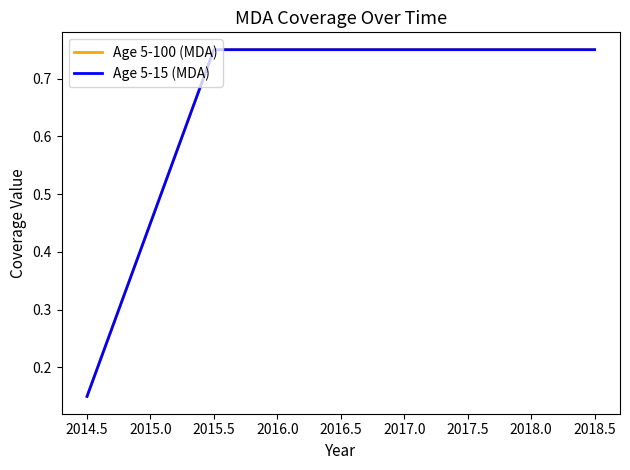

Does the chart have visible grid lines?

No